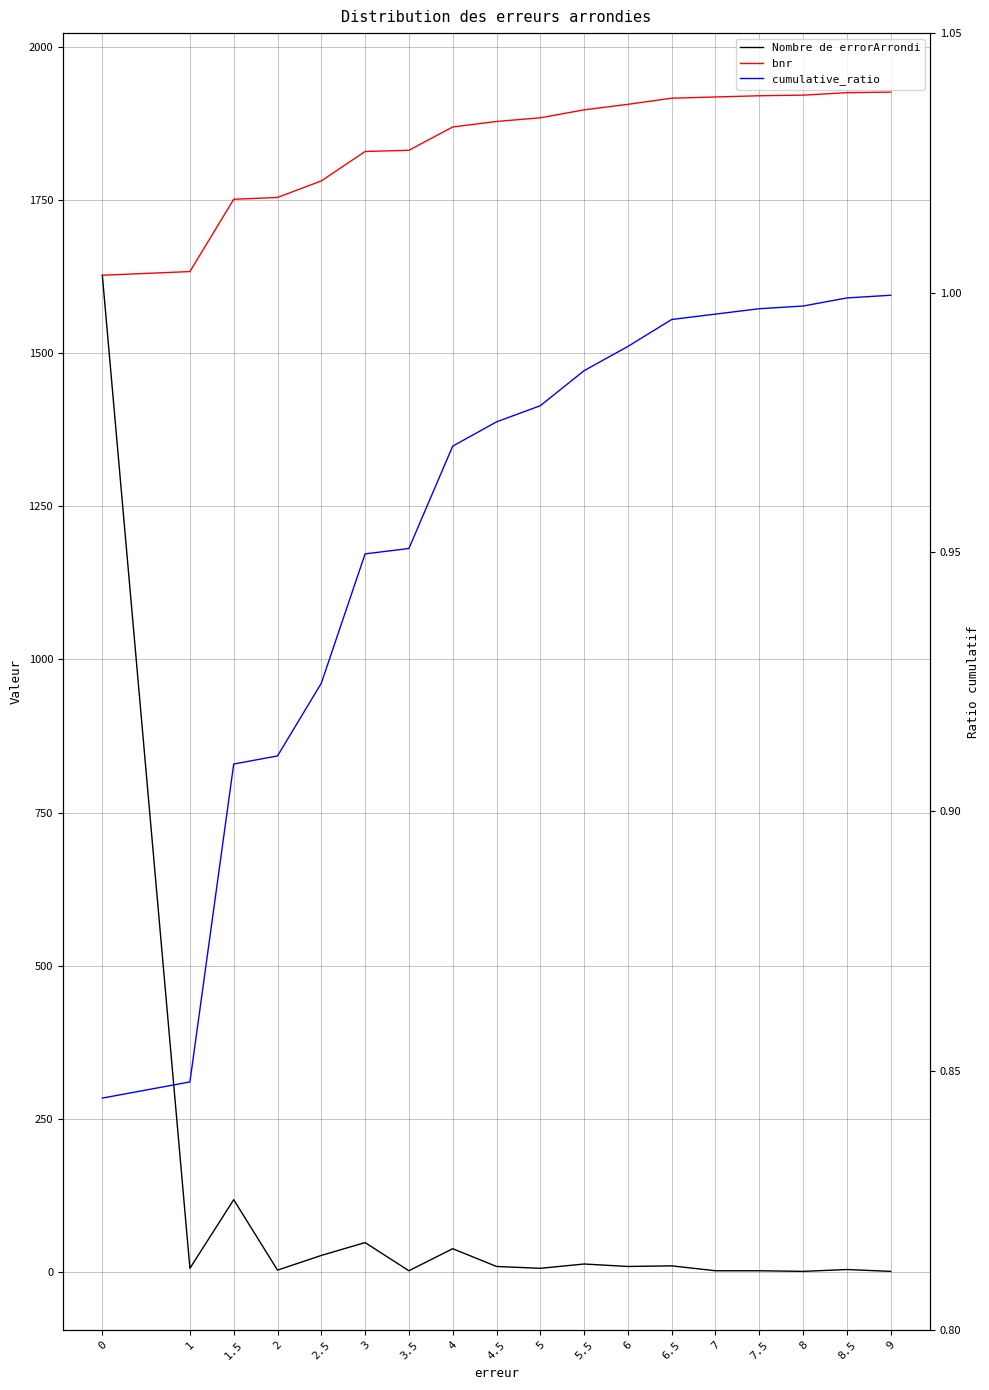

What is the sum of the bnr values at 3 and 7?

3747.0